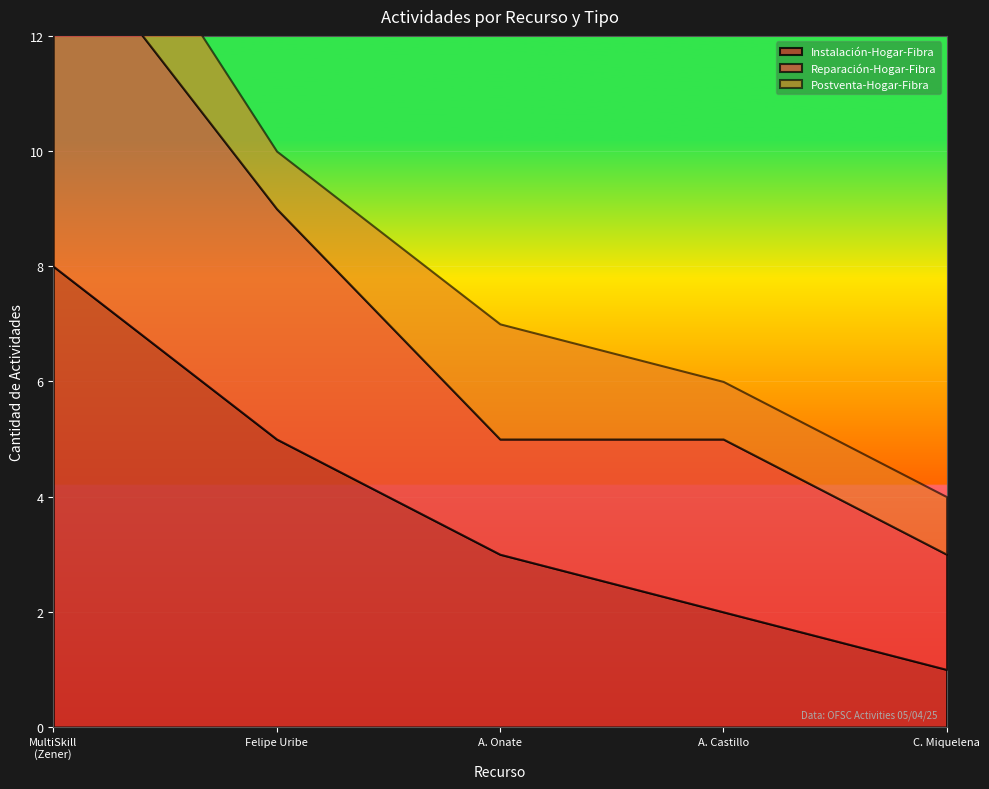

What position from the right is MultiSkill (Zener-3Play-RMA)?

5